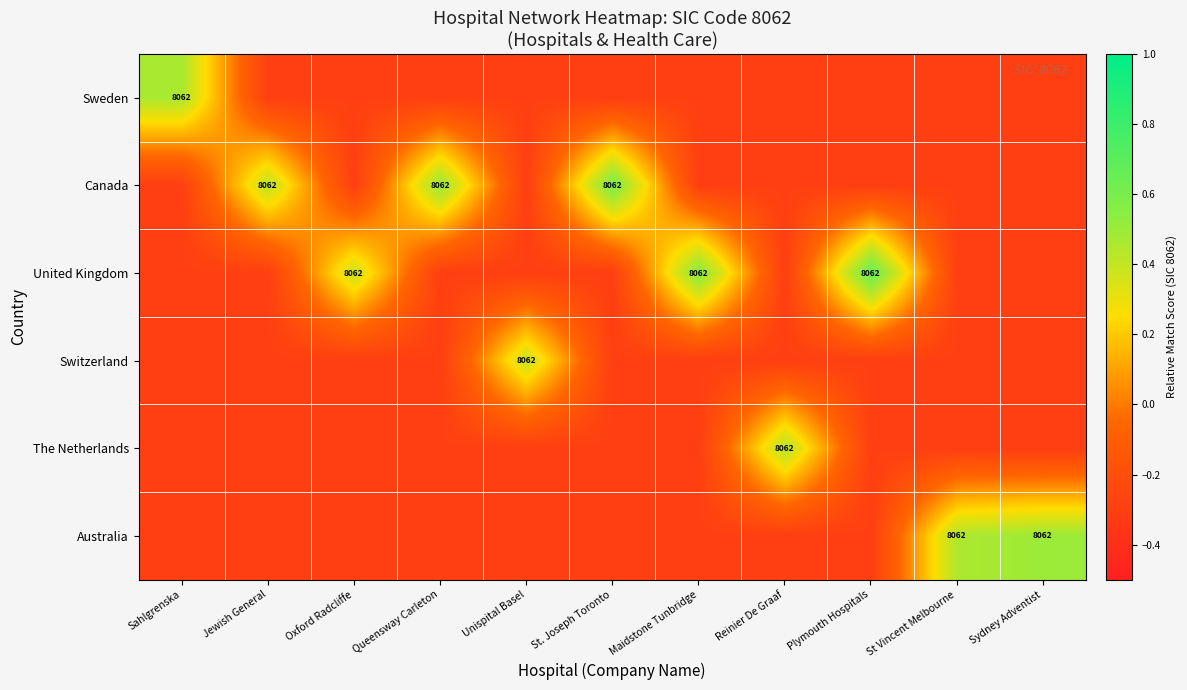

True or false: Canada has a value of 12437.3 at St. Joseph Toronto.

False